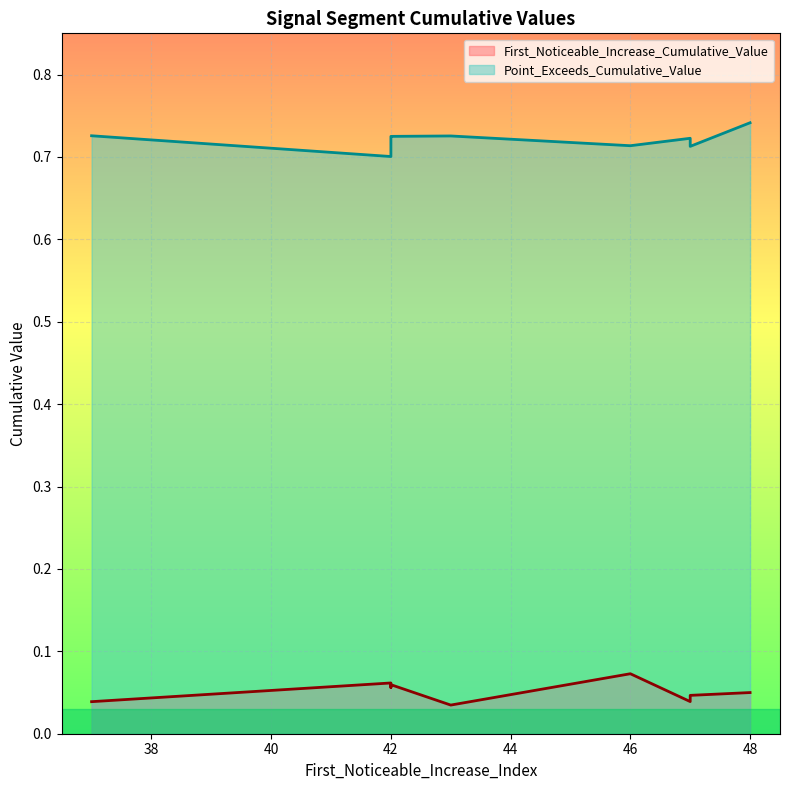

What is the sum of the Point_Exceeds_Cumulative_Value values at 43 and 42?

1.5